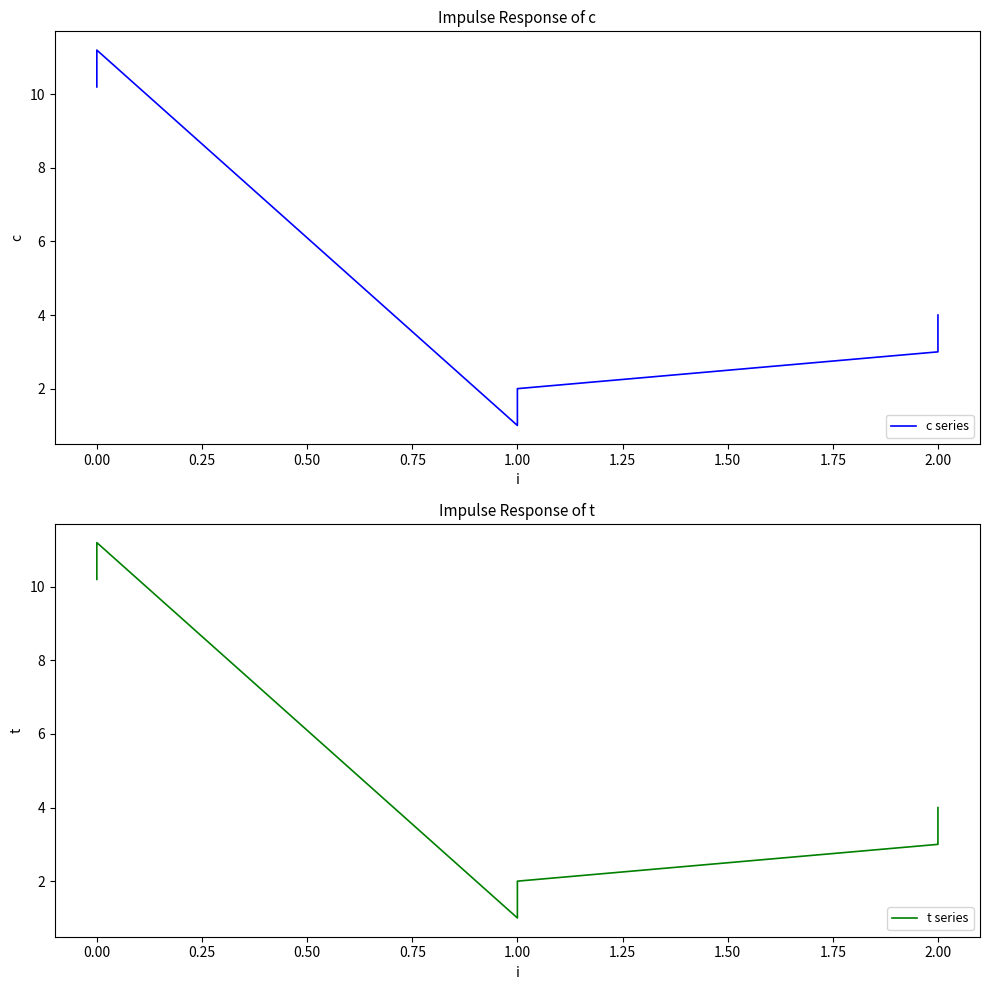

How many data points in c series are less than 4?

3